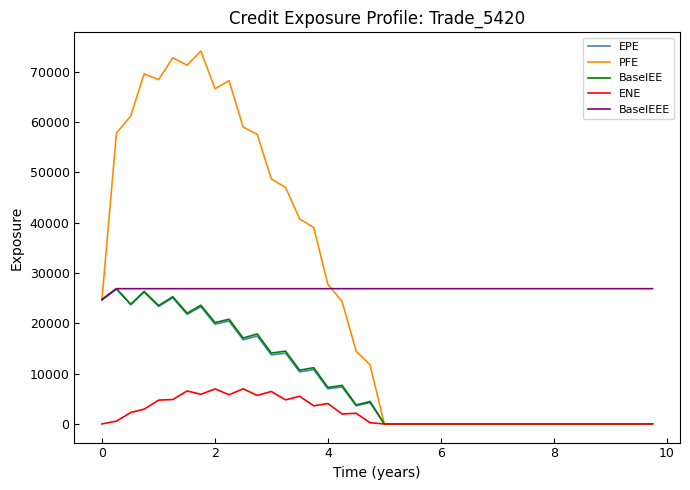

What is the maximum value shown in the chart?

74144.8